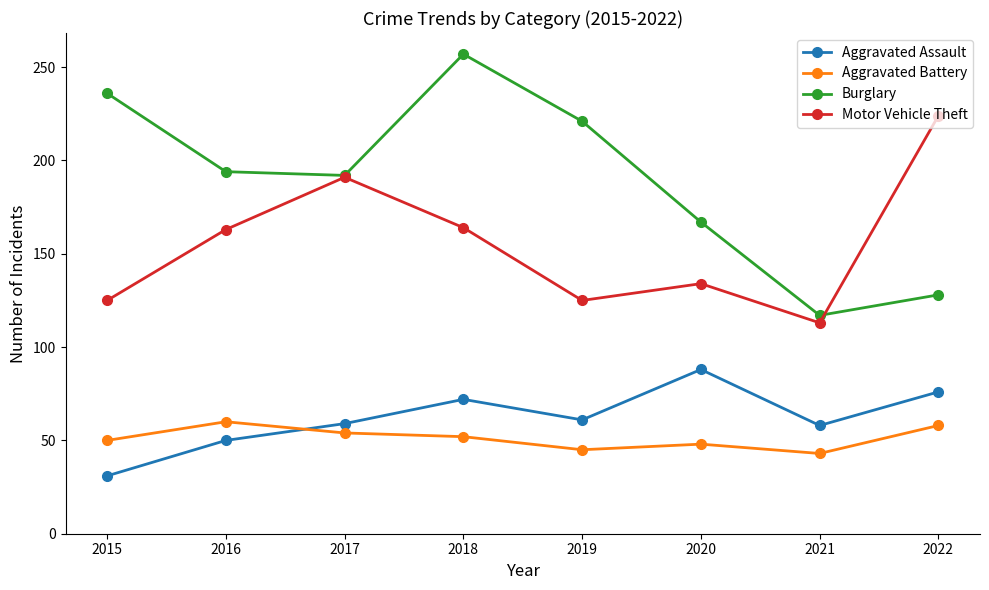

Which series has the largest total across all categories?

Burglary